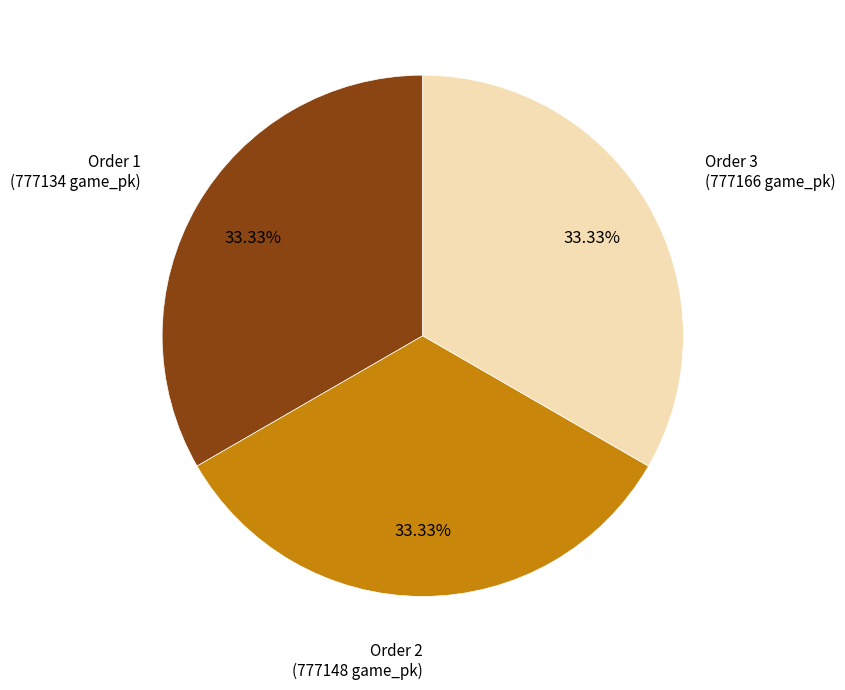

Does any single category account for the majority?

No